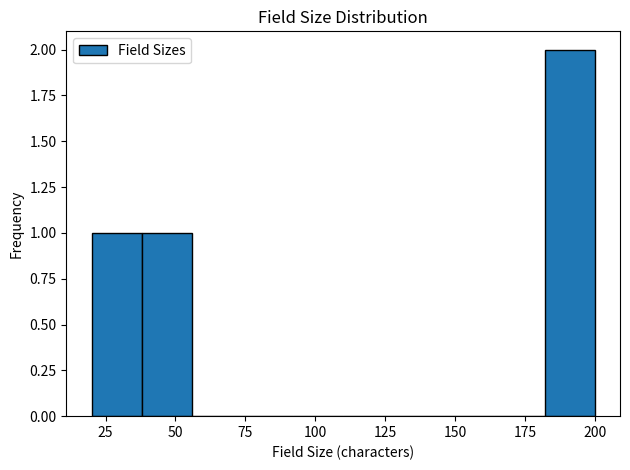

Read against the x-axis, roughly where is the centre of the tallest bar?

190